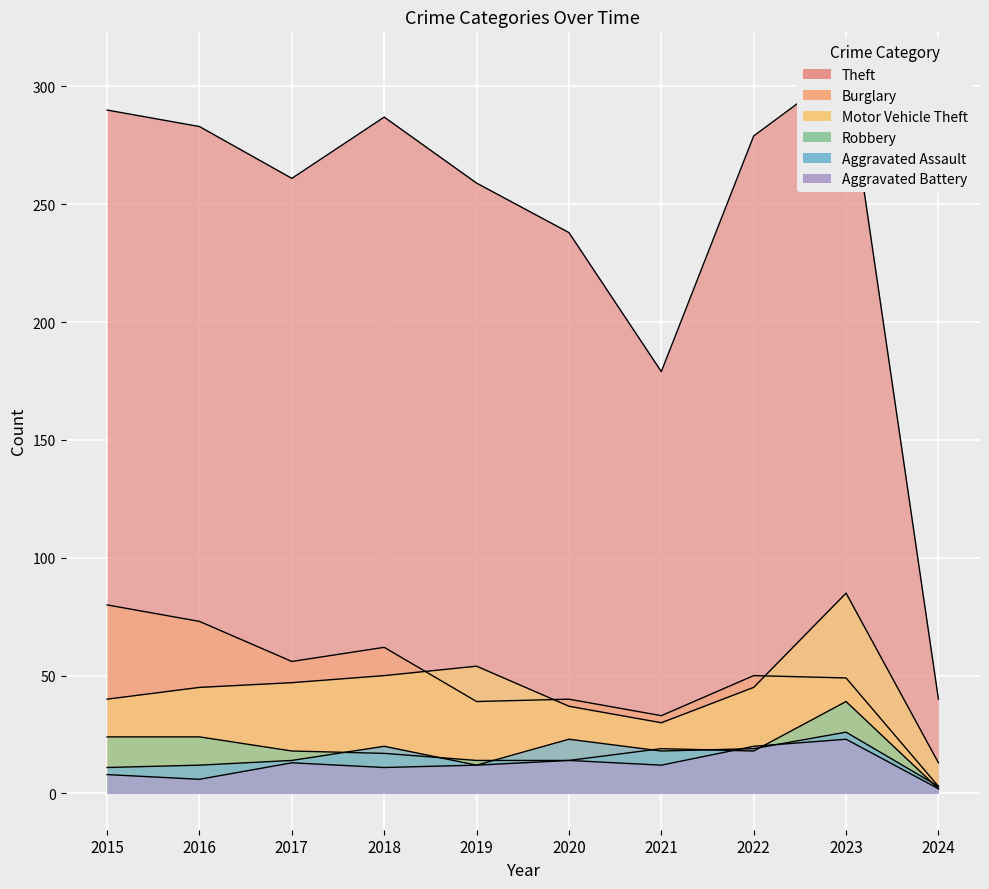

Which series has the largest total across all categories?

Theft